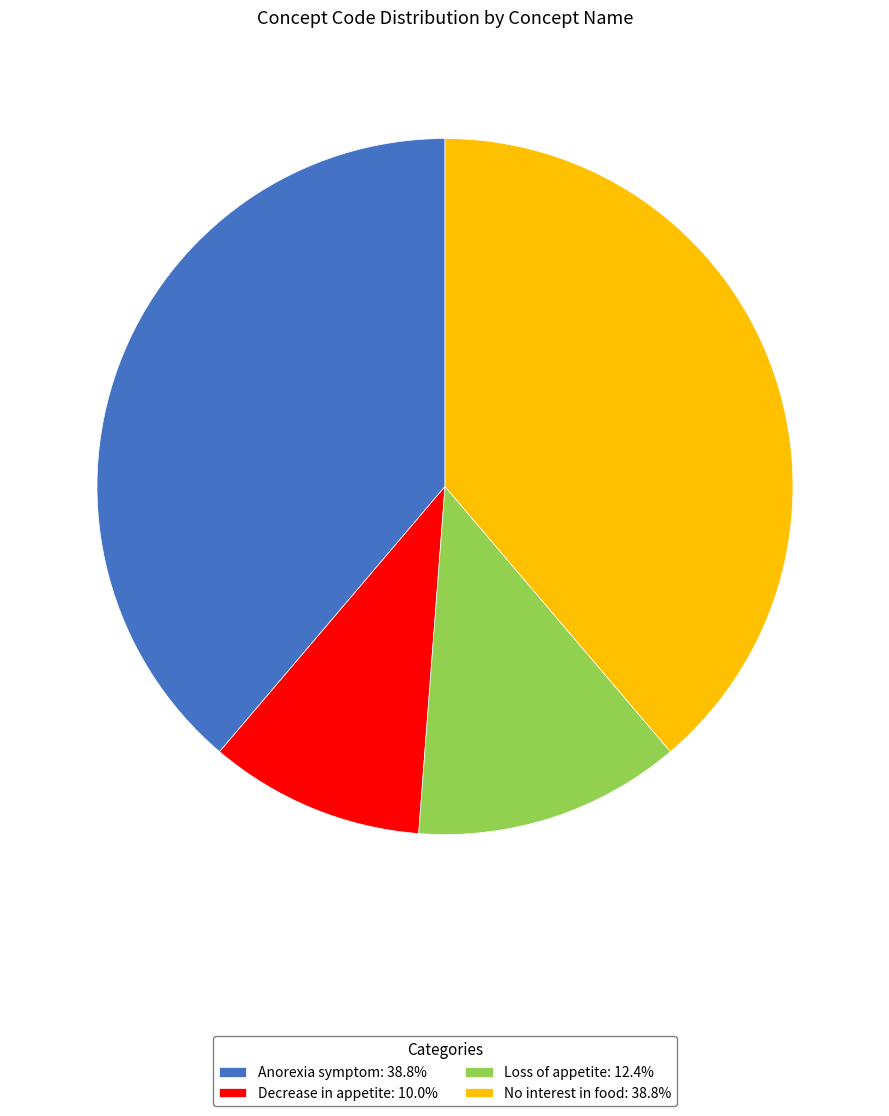

The No interest in food slice represents 52% of the pie. True or false?

False